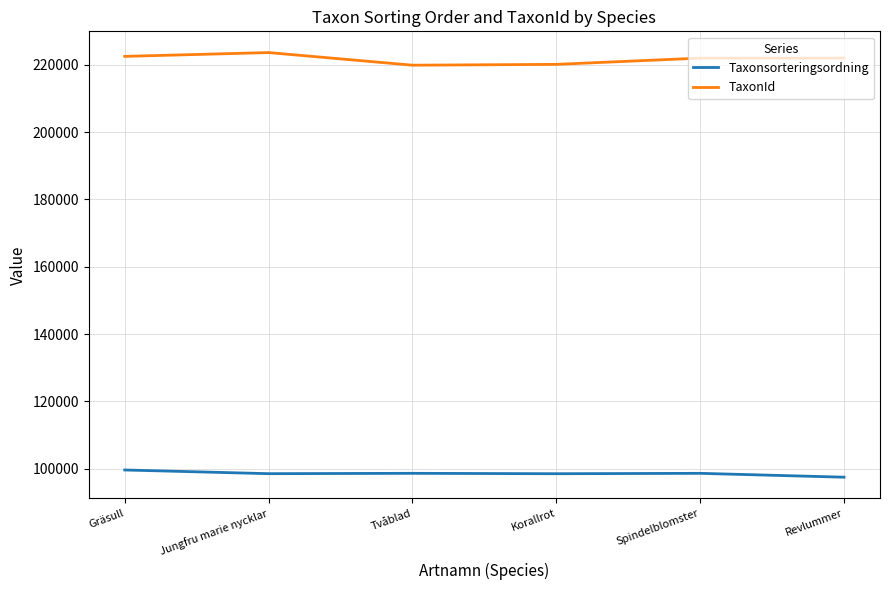

True or false: Taxonsorteringsordning and TaxonId cross at least once.

False